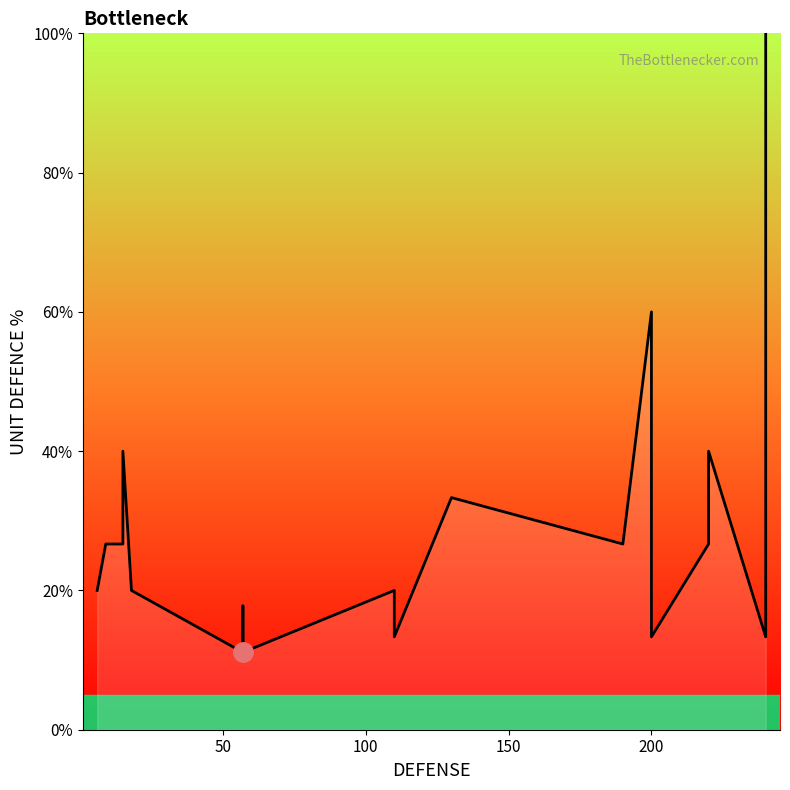

What is the sum of all values?

520.0